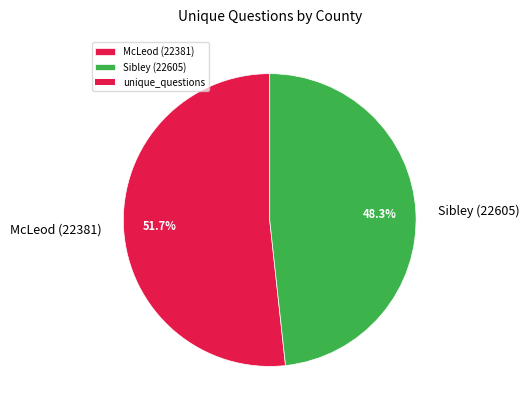

The Sibley (22605) slice represents 48% of the pie. True or false?

True